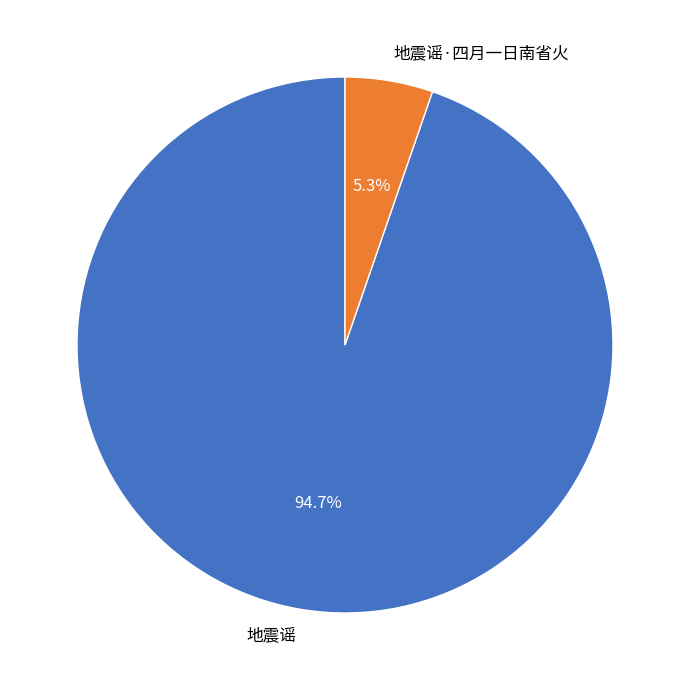

Is there a majority slice in this chart?

Yes